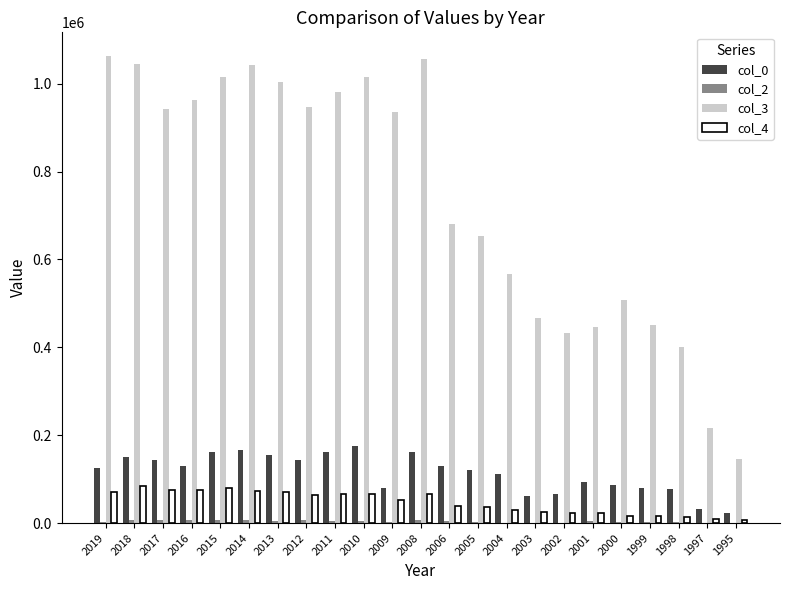

Is it true that col_3 equals 1535705 at 2015?

False